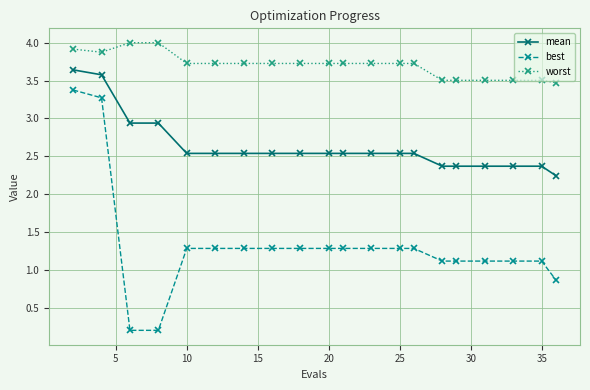

What is the value of the worst point at the 11th from the left?

3.7